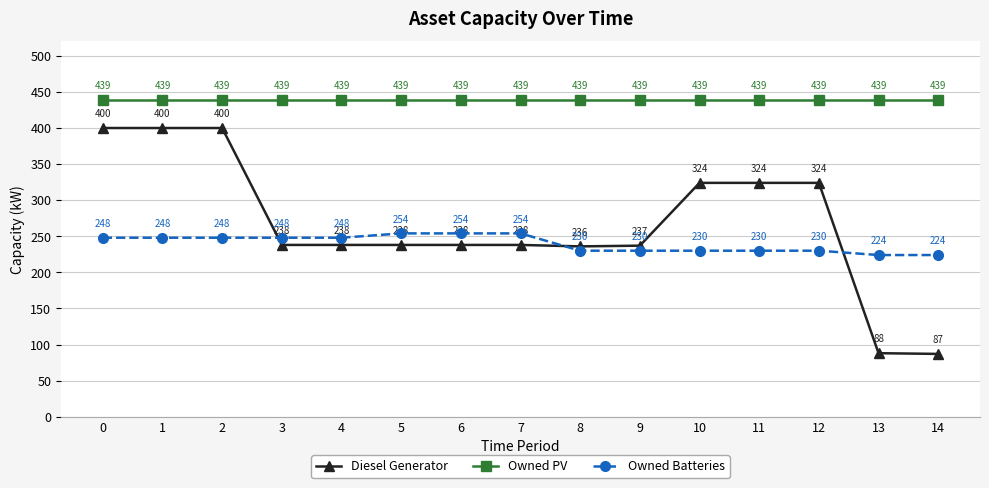

Does the chart display data point markers on the line(s)?

Yes